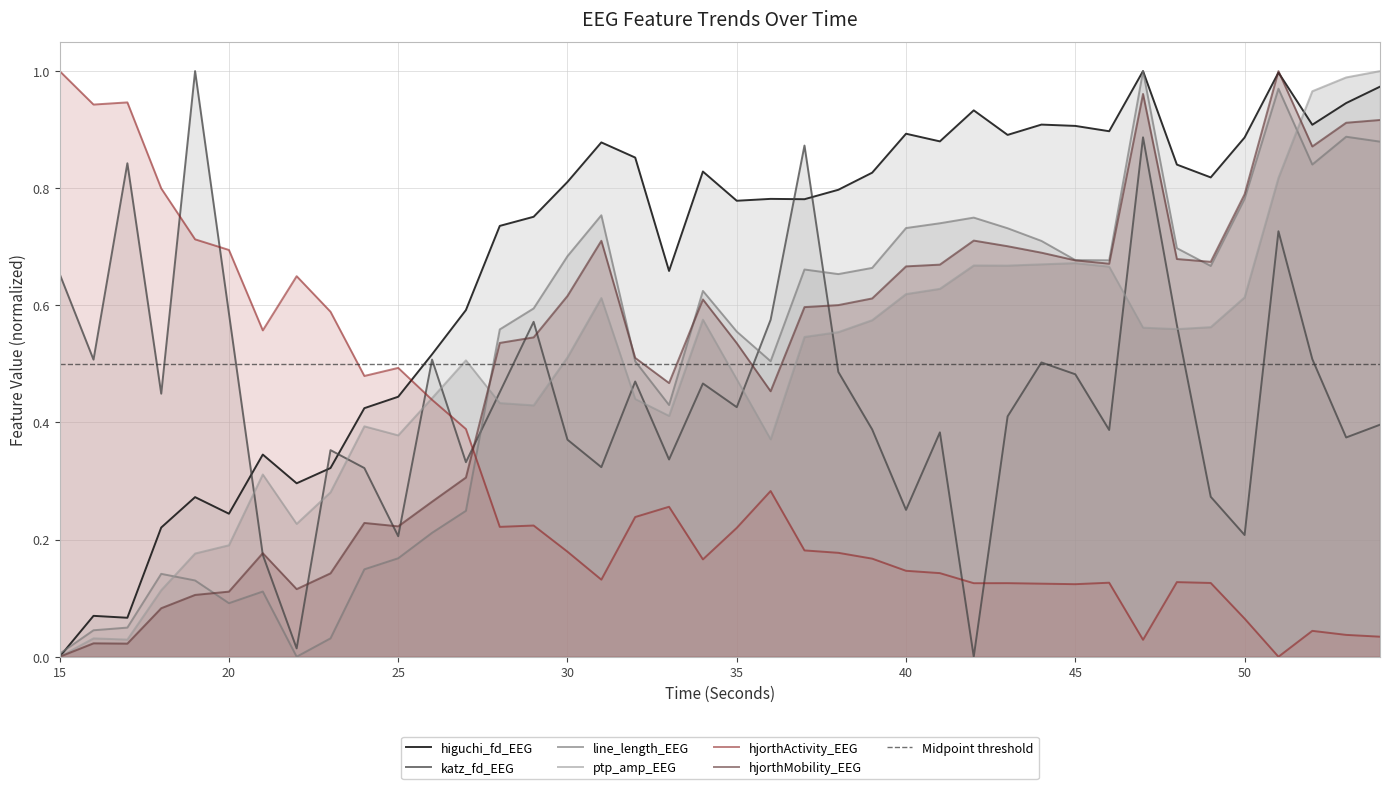

In hjorthMobility_EEG, how many points are lower than both neighbors (excluding endpoints)?

8